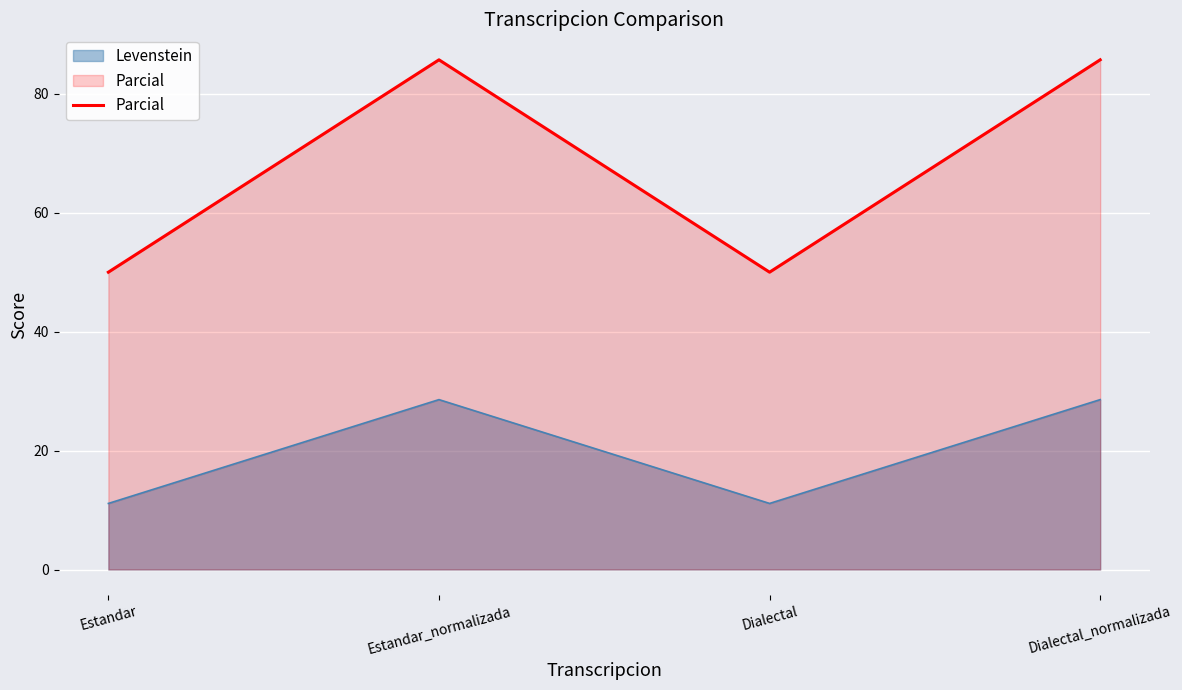

True or false: the data has more than 2 interior local peaks.

False